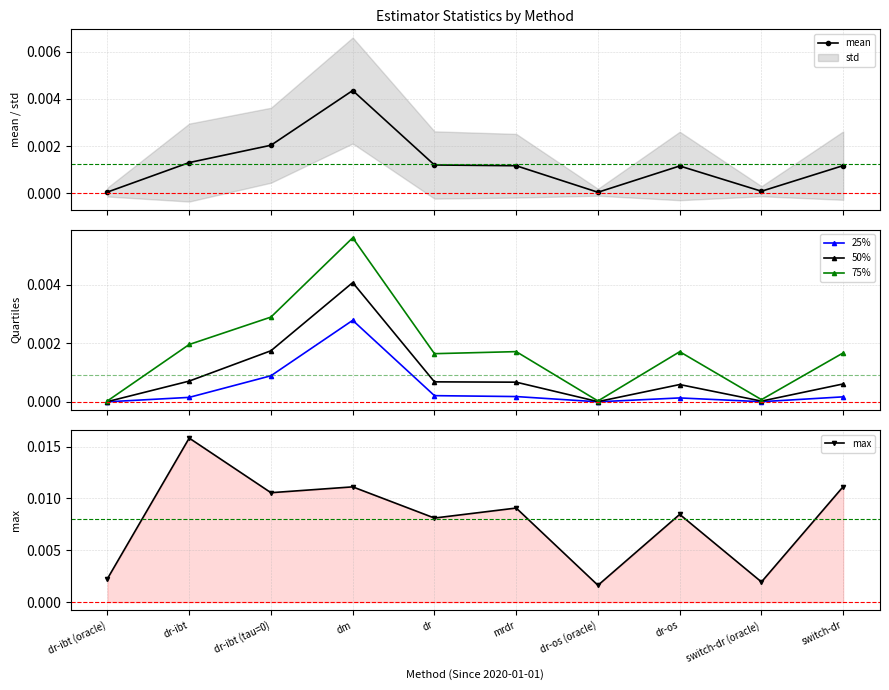

At which label does 50% reach its minimum?

dr-ibt (oracle)